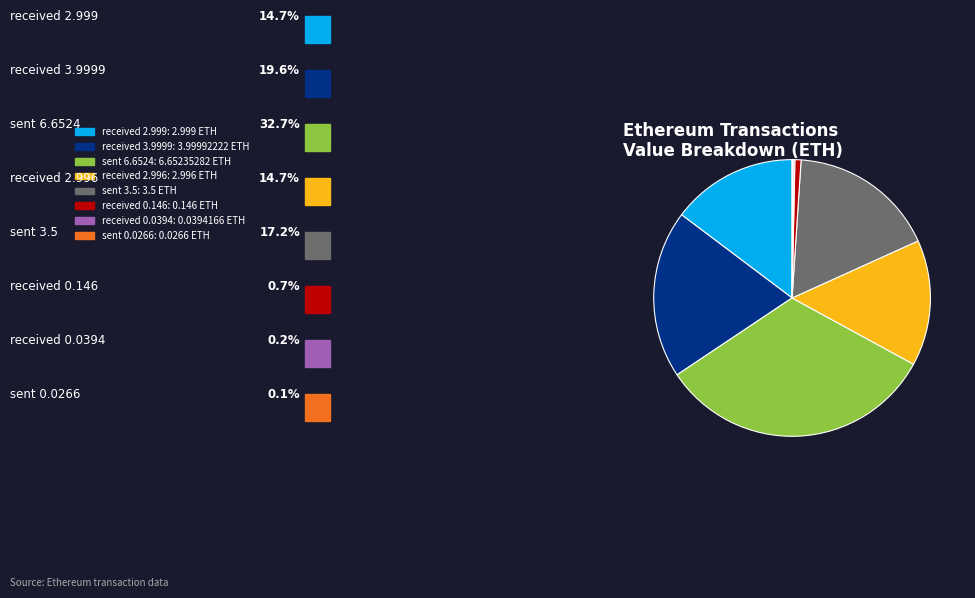

Is there any slice that represents more than half of the pie?

No